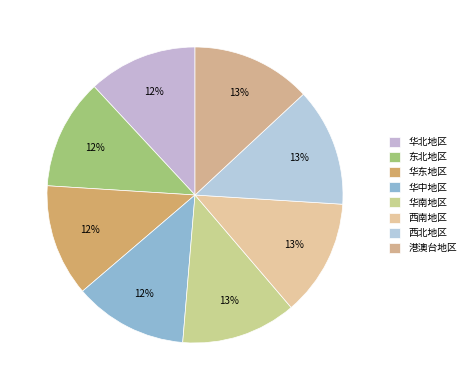

What portion of the pie excludes 华北地区?

88.1%